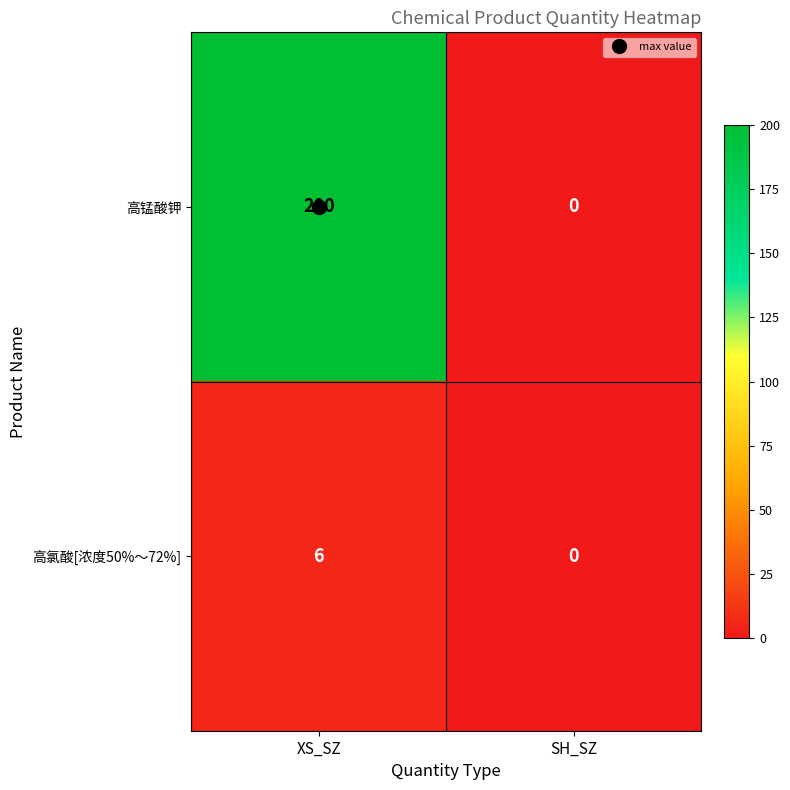

What is the difference between the 高氯酸[浓度50%～72%] values at SH_SZ and XS_SZ?

6